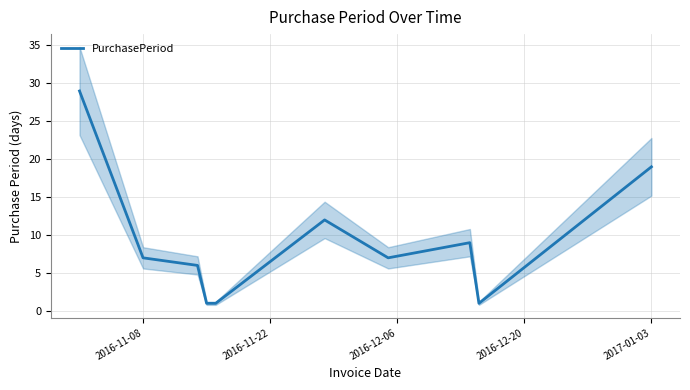

The value of PurchasePeriod at 2017-01-03 is 33. True or false?

False